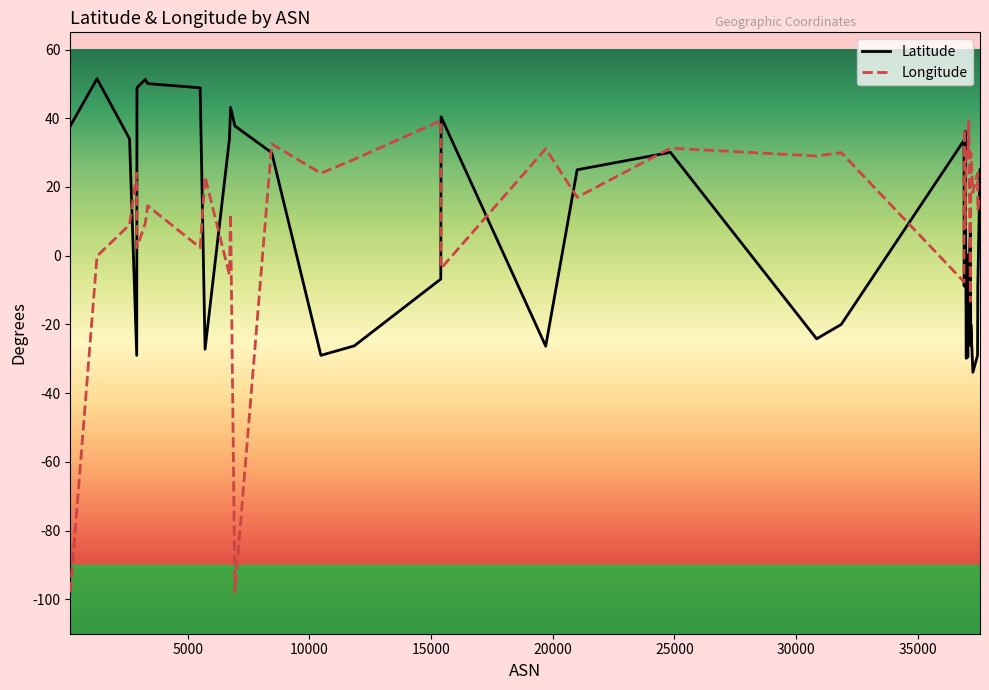

What is the sum of all Latitude values?

272.4